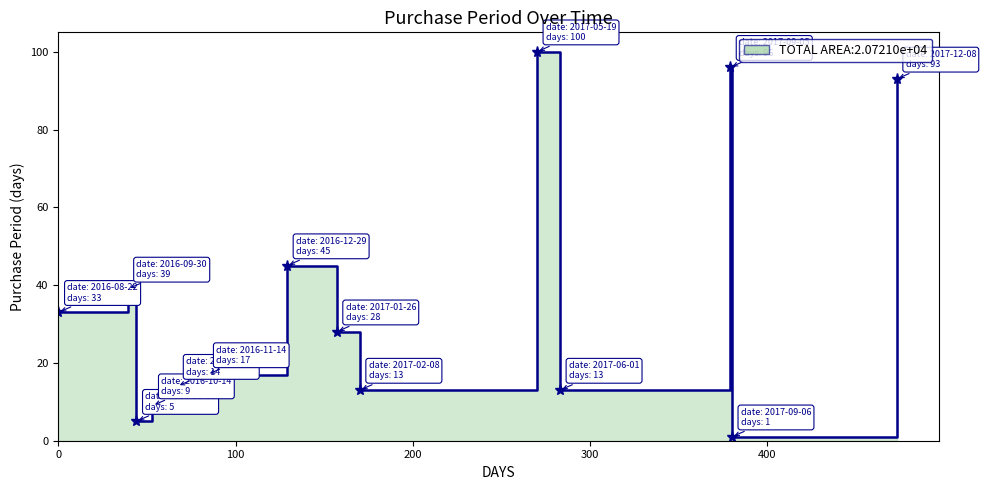

The value at 2016-10-28 is 14. True or false?

True